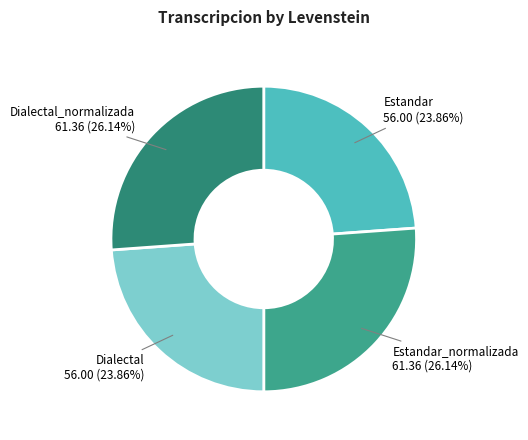

How many segments does this pie chart have?

4